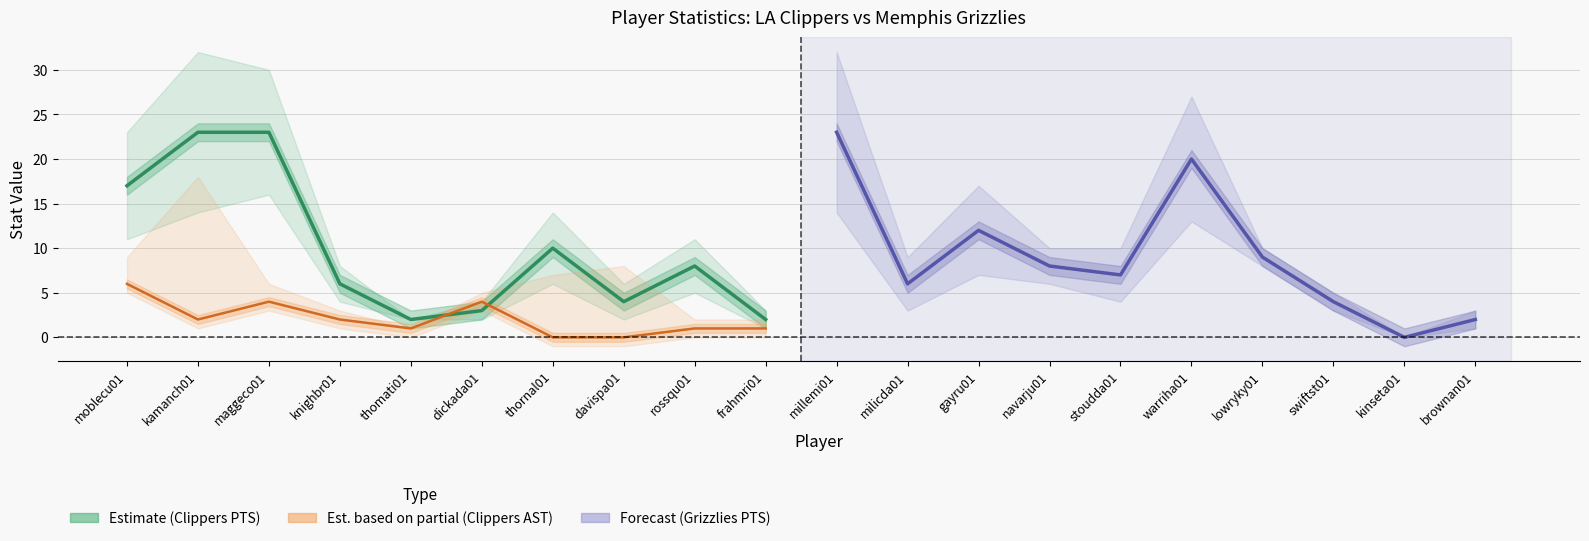

Which series has the widest spread of values?

Forecast (Grizzlies PTS)